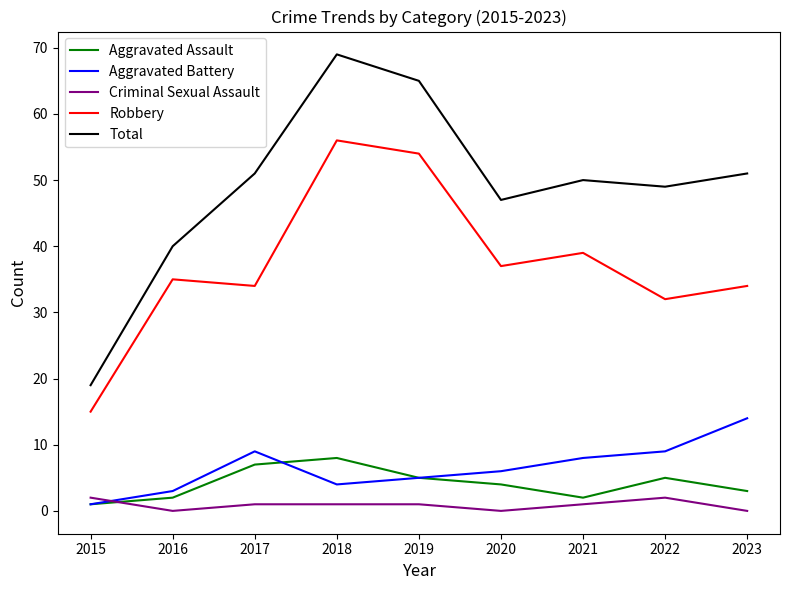

Which series changed the most between 2015 and 2018?

Total